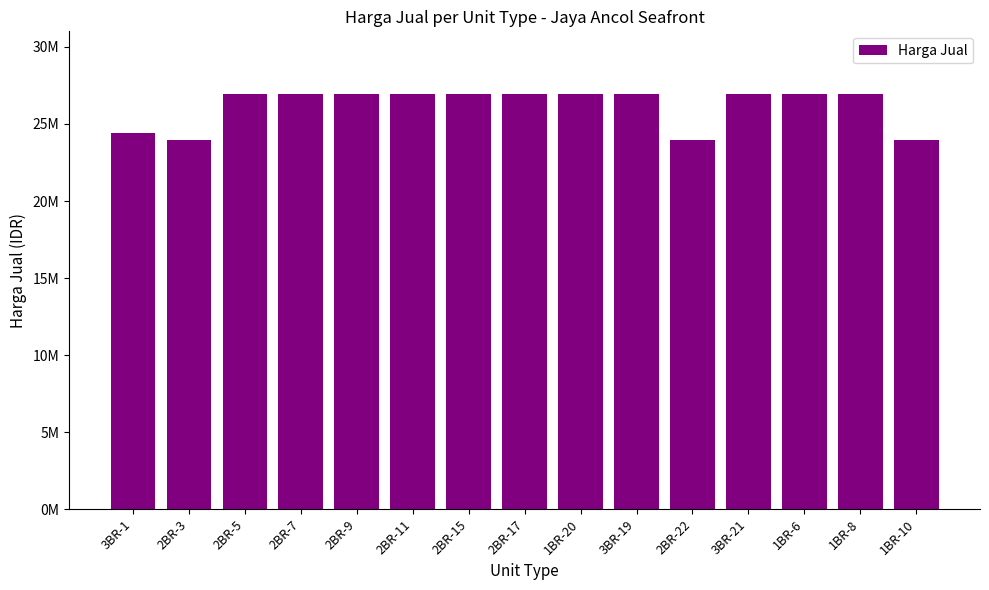

What is the average value?

26191505